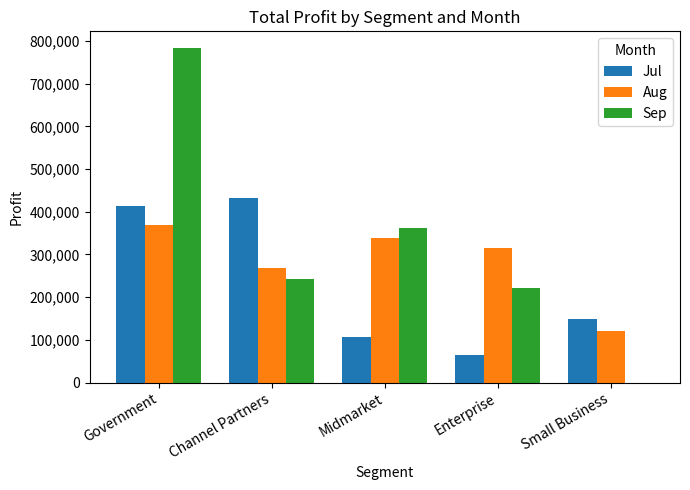

Read the Sep value at Channel Partners, to the nearest 10.

242250